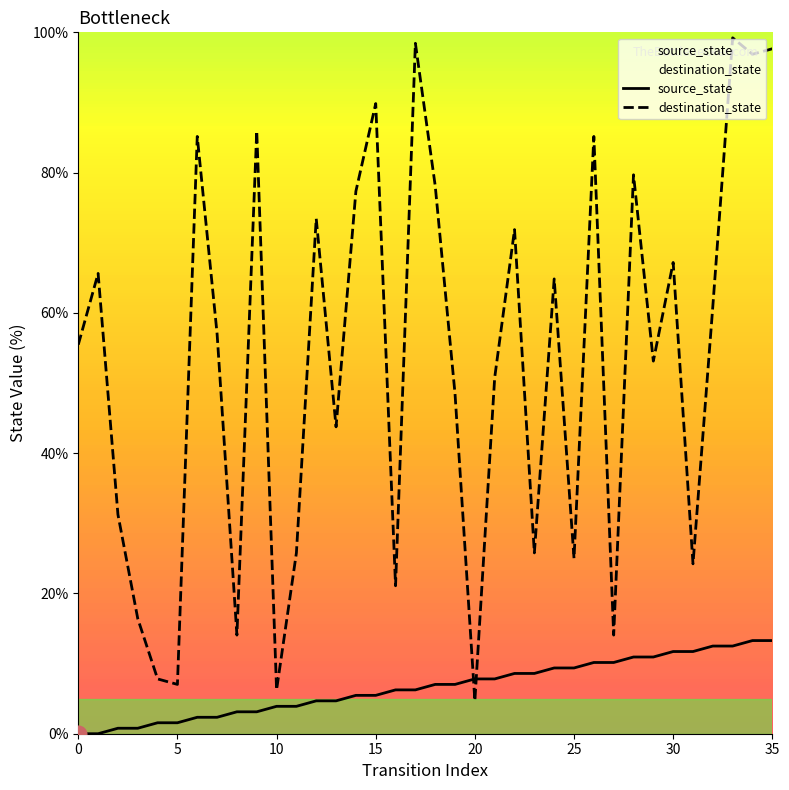

Reading right to left, transcribe all the data shown in this chart.

source_state: 13.3	13.3	12.5	12.5	11.7	11.7	10.9	10.9	10.2	10.2	9.4	9.4	8.6	8.6	7.8	7.8	7.0	7.0	6.2	6.2	5.5	5.5	4.7	4.7	3.9	3.9	3.1	3.1	2.3	2.3	1.6	1.6	0.8	0.8	0.0	0.0
destination_state: 97.7	96.9	99.2	60.9	24.2	67.2	53.1	79.7	14.1	85.2	25.0	64.8	25.8	71.9	50.8	4.7	48.4	78.1	98.4	21.1	89.8	77.3	43.8	73.4	25.8	6.2	85.9	14.1	57.0	85.2	7.0	7.8	16.4	31.2	65.6	55.5